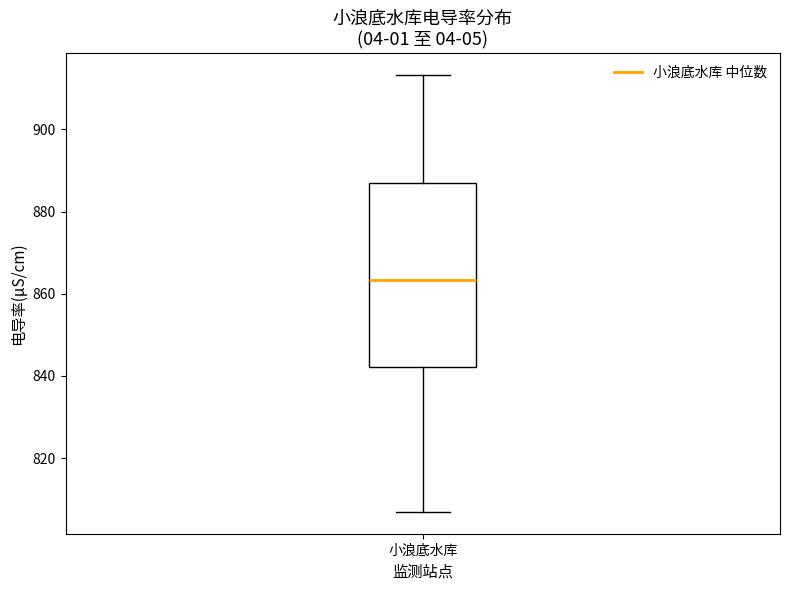

Where does the lower whisker of the box for 小浪底水库 end on the y-axis? The values are not printed on the chart, so give them approximately, as read against the axis.

806